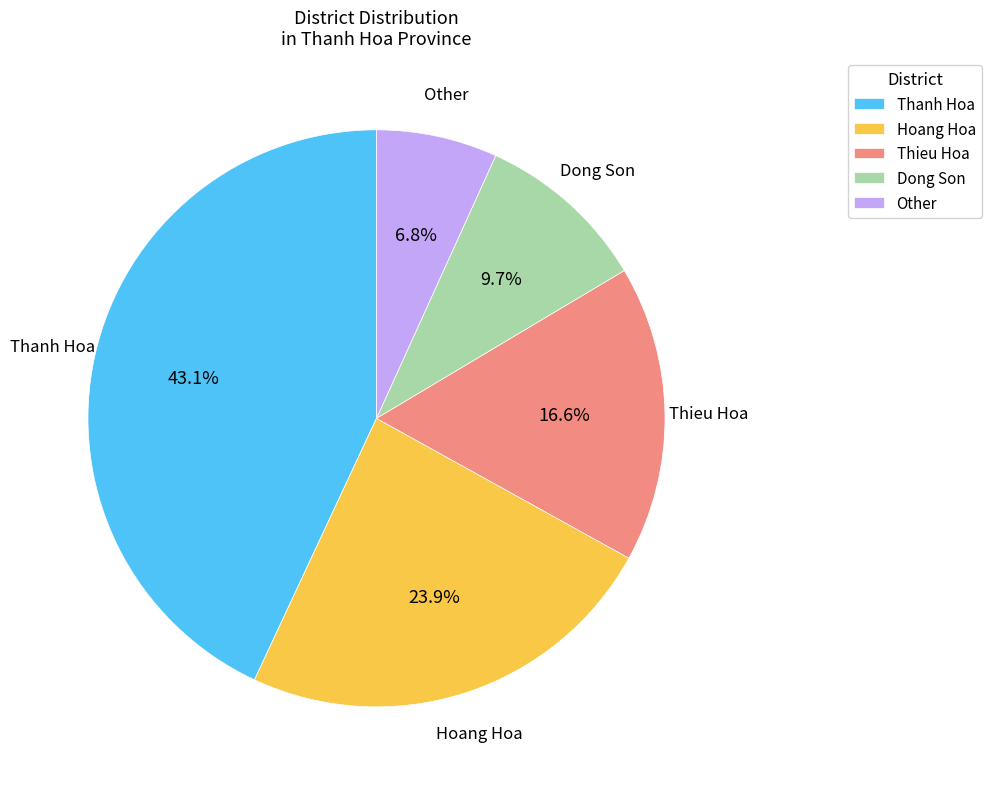

To the nearest percent, what portion does Thanh Hoa represent?

43%